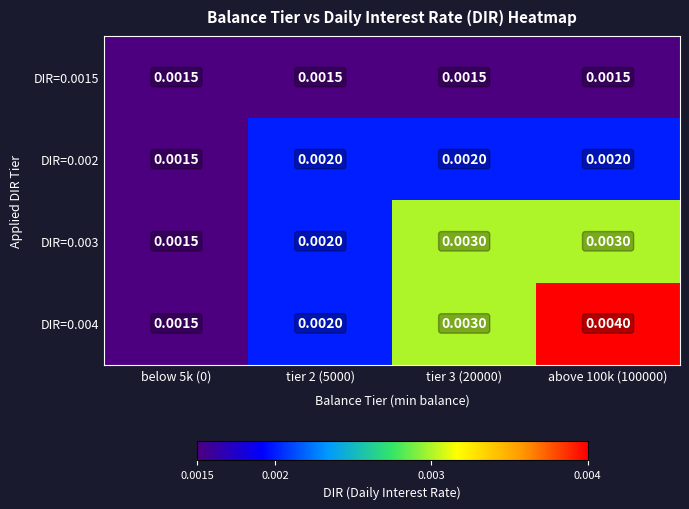

At which category is the sum across all series the highest?

above 100k (100000)